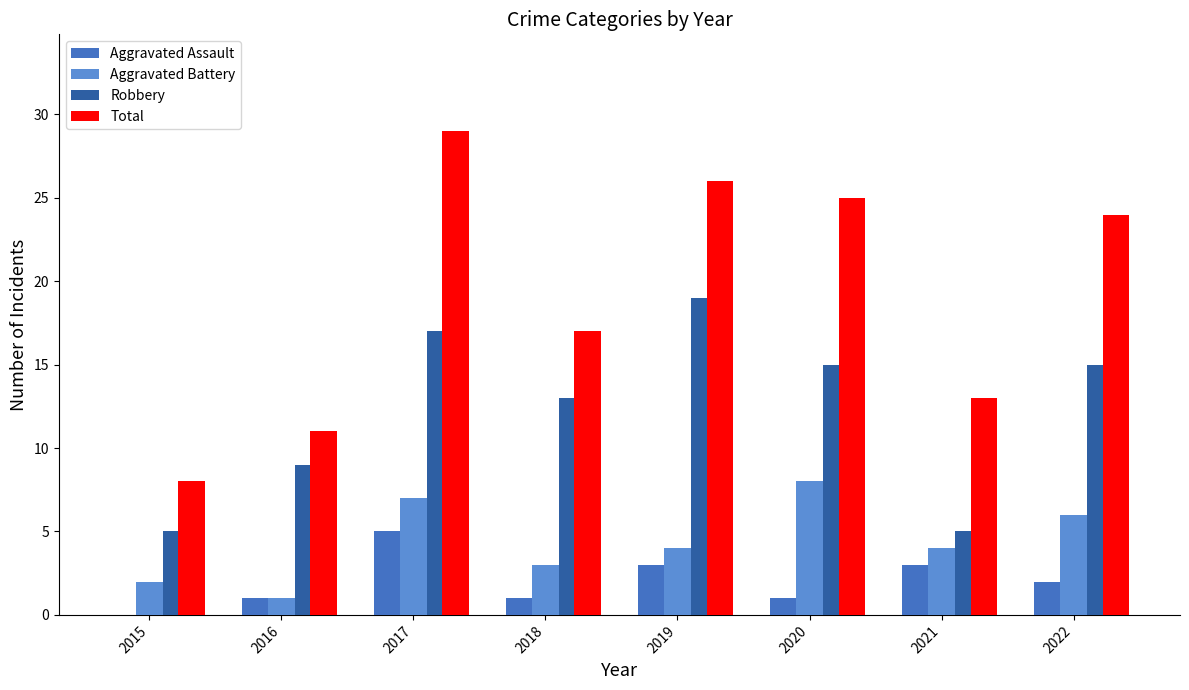

Which series changed the most between 2017 and 2022?

Total